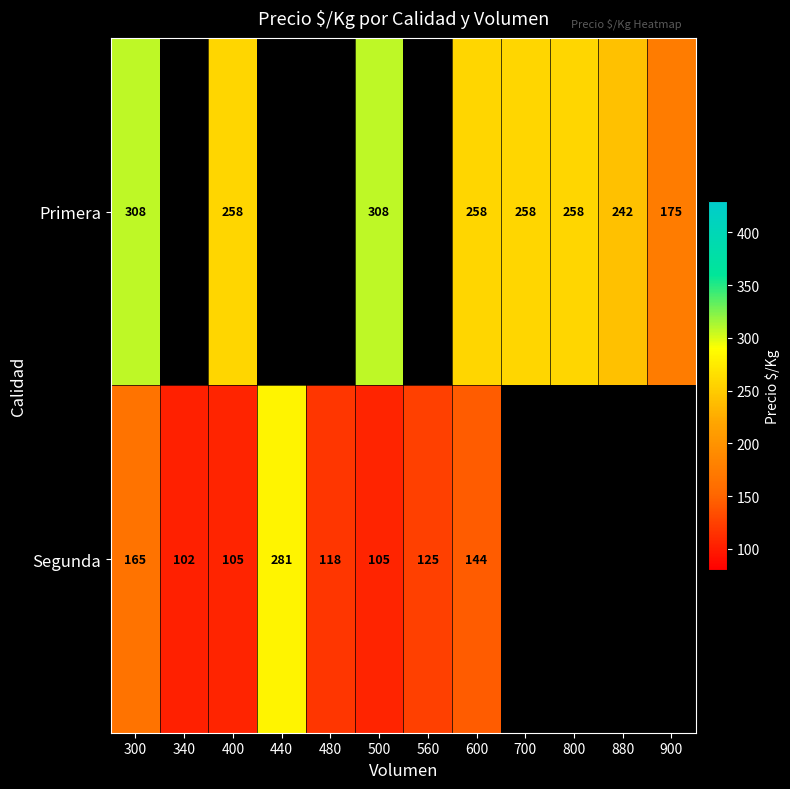

Is it true that Segunda equals 118 at 480?

True